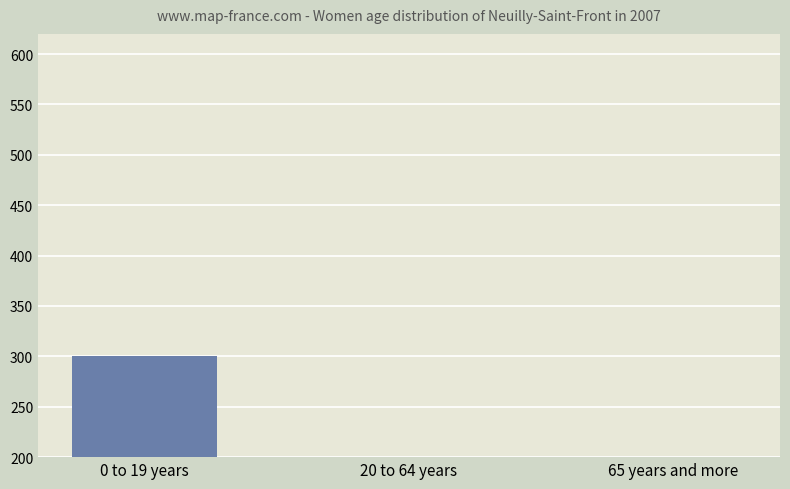

What is the average value?

100